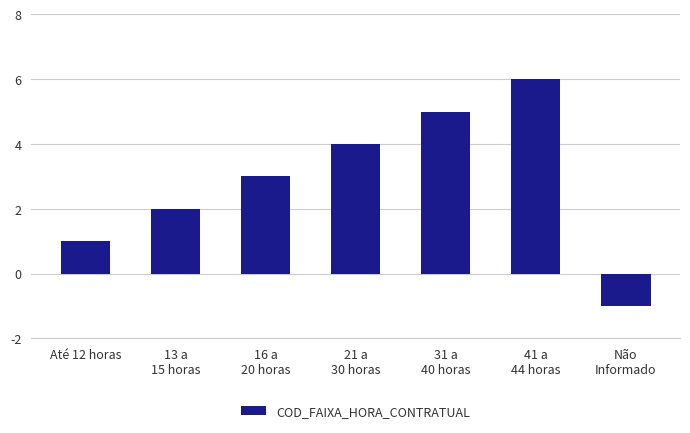

Read the value at 21 a
30 horas.

4